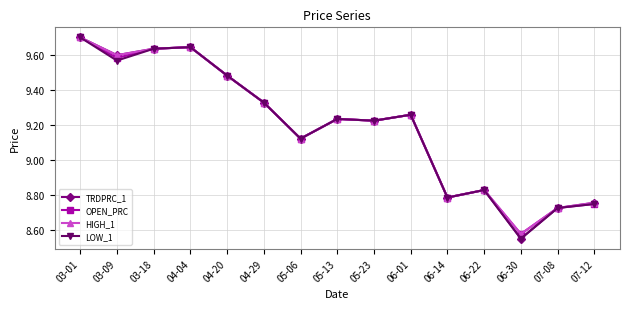

Is it true that LOW_1 equals 15.1 at 04-20?

False